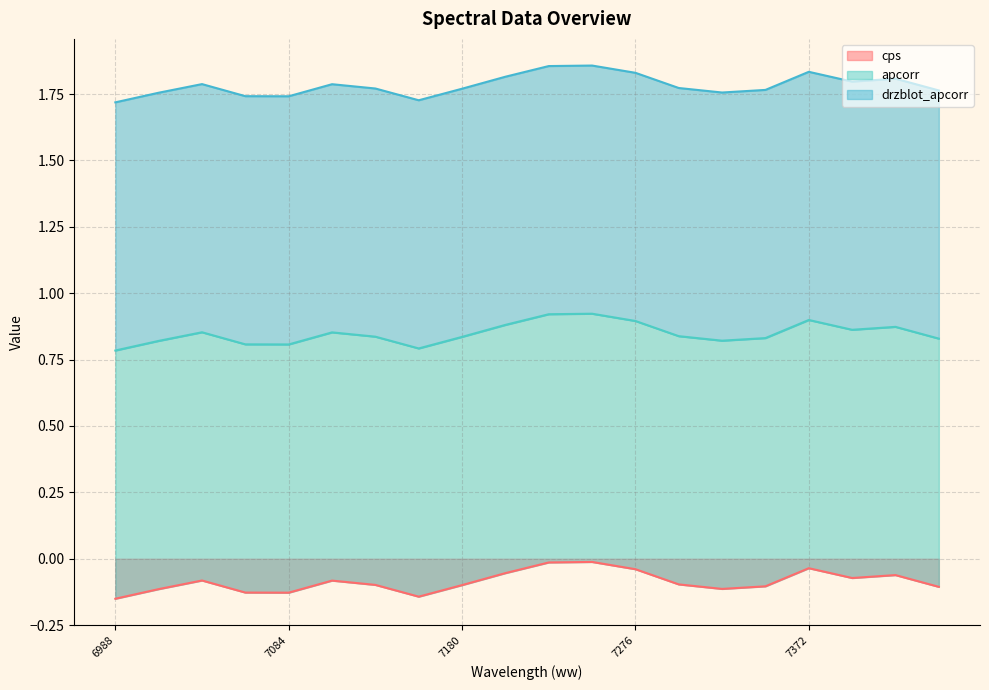

Does the chart display data point markers on the line(s)?

No